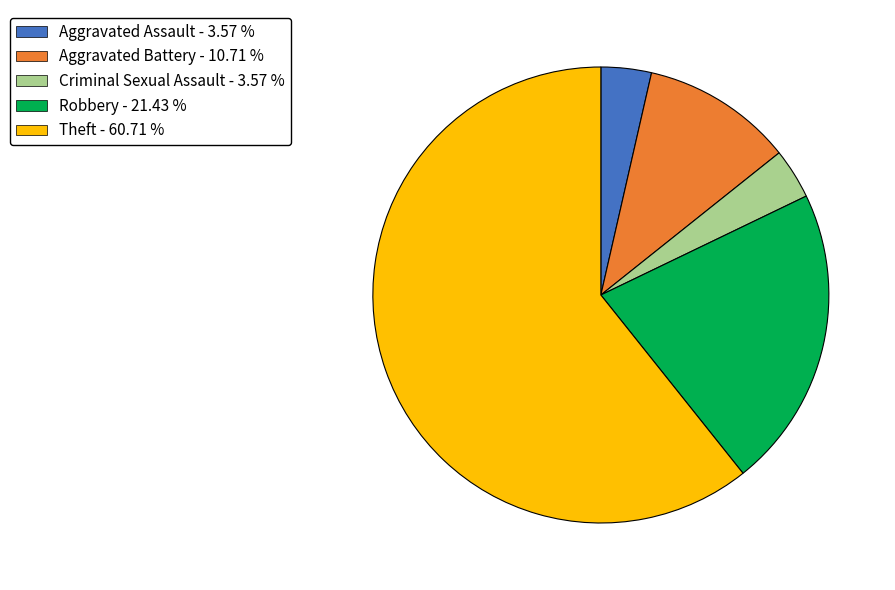

Approximately how many times larger is the value at Theft compared to Aggravated Battery?

5.7